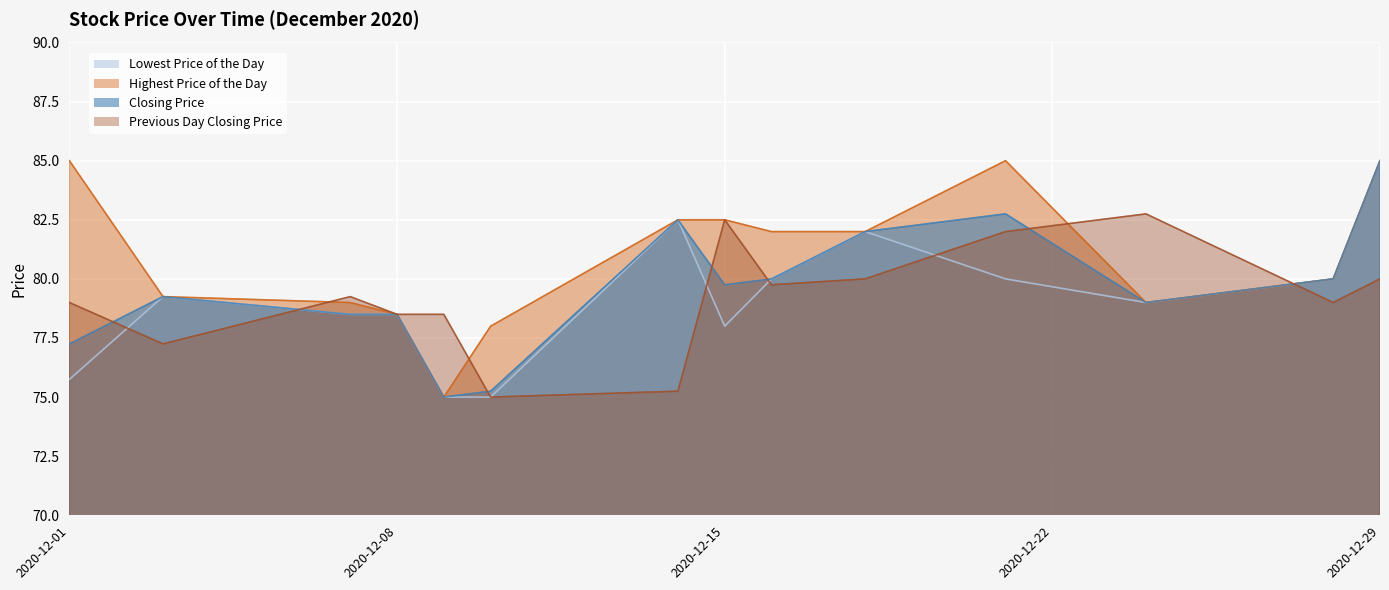

Is it true that Previous Day Closing Price equals 105.7 at 2020-12-29?

False